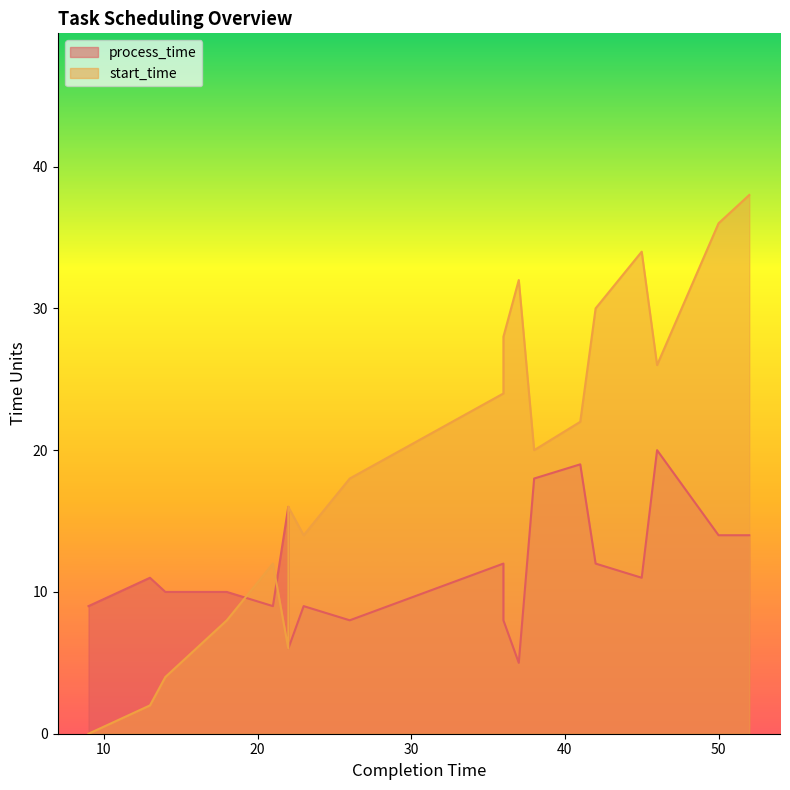

True or false: start_time has more than 0 points higher than both neighbors.

True